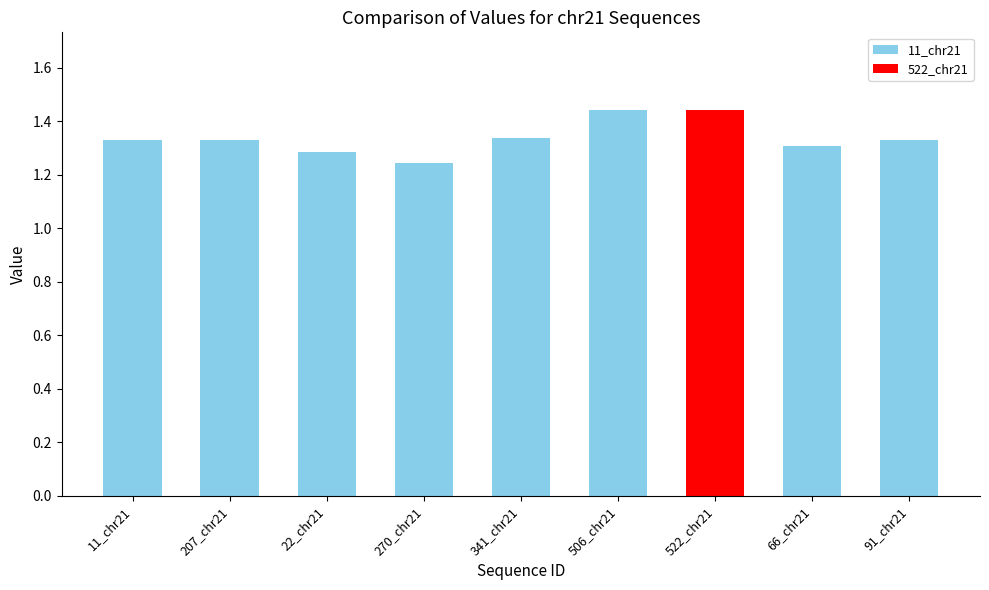

Between 66_chr21 and 11_chr21, which is larger?

11_chr21